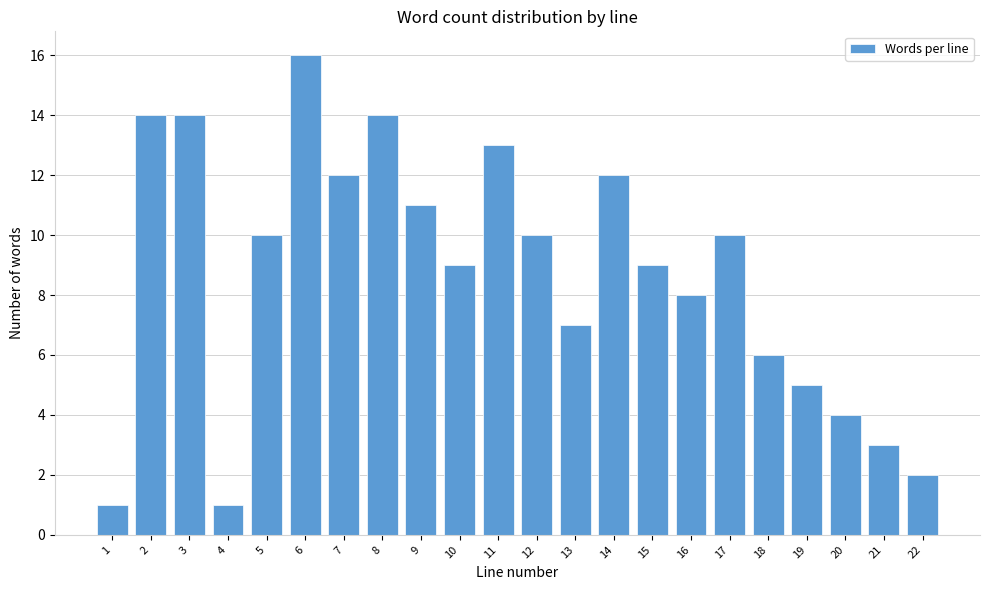

Reading right to left, extract all data points from this chart.

22=2	21=3	20=4	19=5	18=6	17=10	16=8	15=9	14=12	13=7	12=10	11=13	10=9	9=11	8=14	7=12	6=16	5=10	4=1	3=14	2=14	1=1